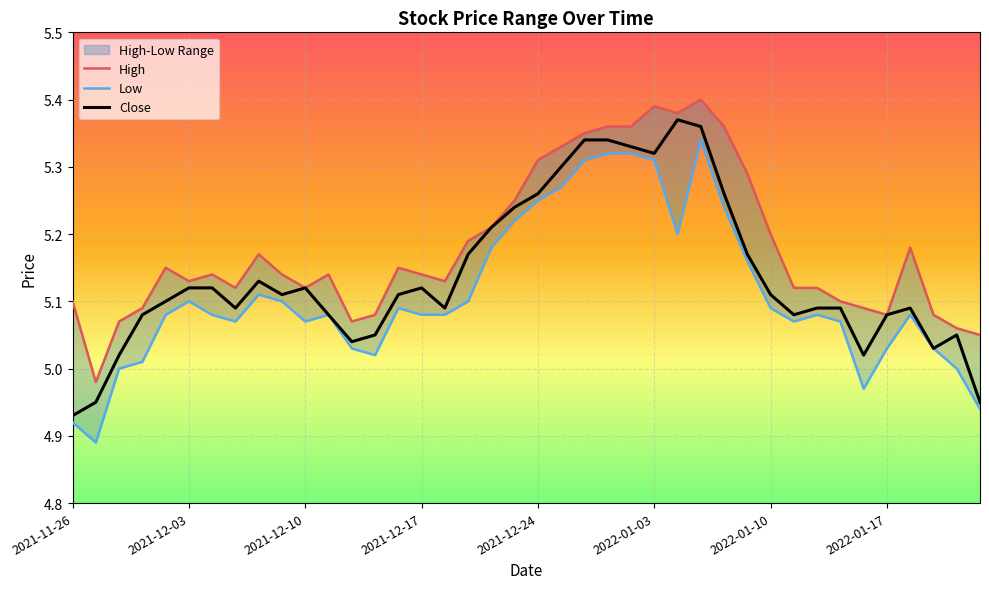

At which label does Close reach its minimum?

2021-11-26